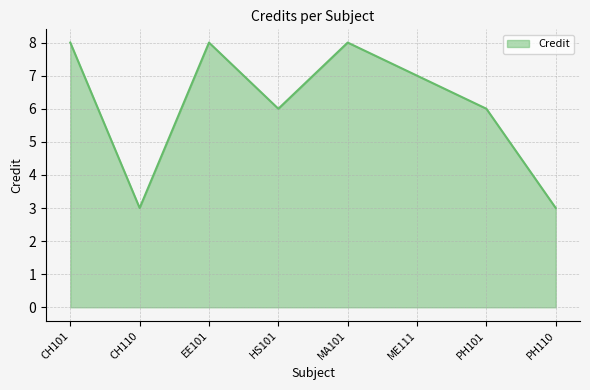

What is the change in value from CH101 to PH110?

-5